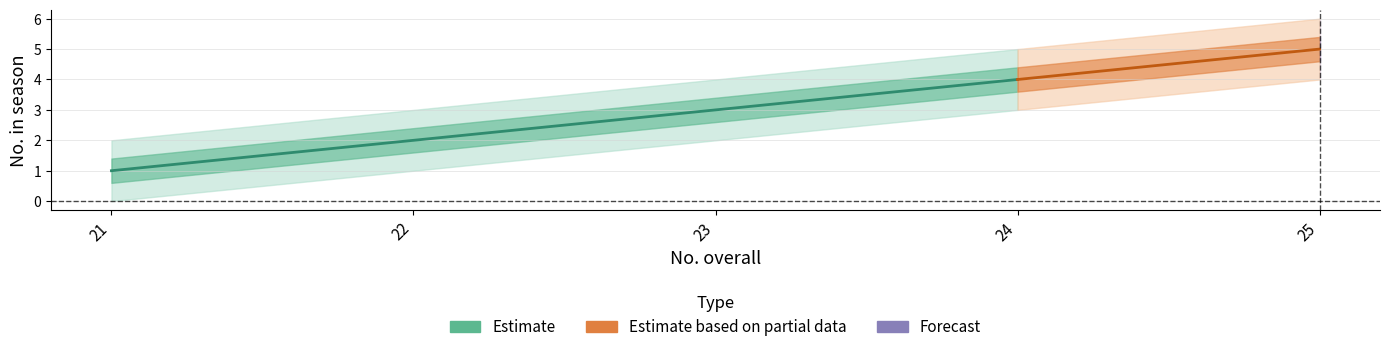

Between 22 and 25, which is larger?

25